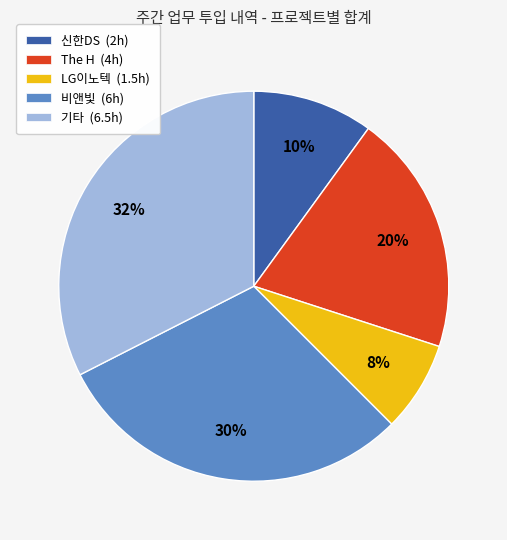

The LG이노텍 slice represents 8% of the pie. True or false?

True